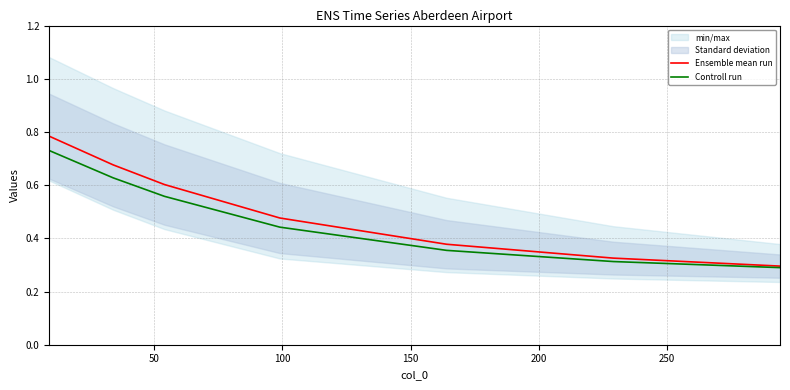

Which series has the largest range (max minus min)?

Ensemble mean run